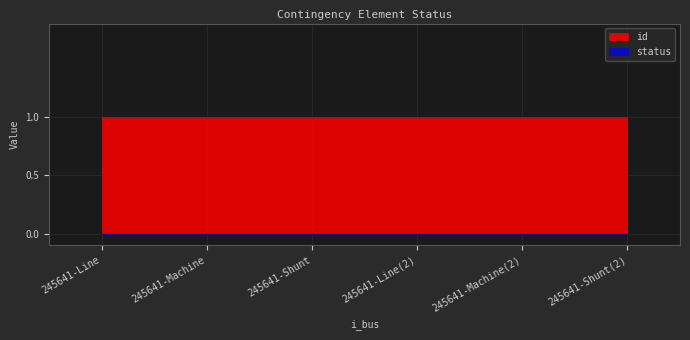

True or false: status and id cross at least once.

False